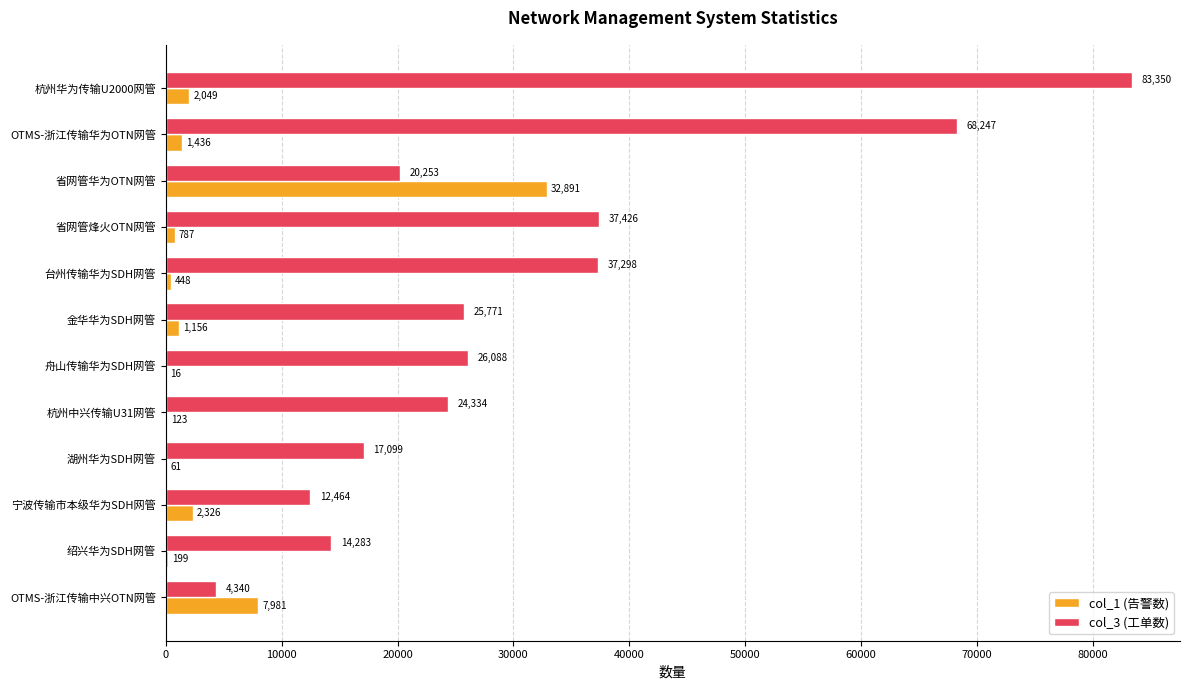

Between 台州传输华为SDH网管 and OTMS-浙江传输中兴OTN网管, which series saw the biggest shift?

col_3 (工单数)